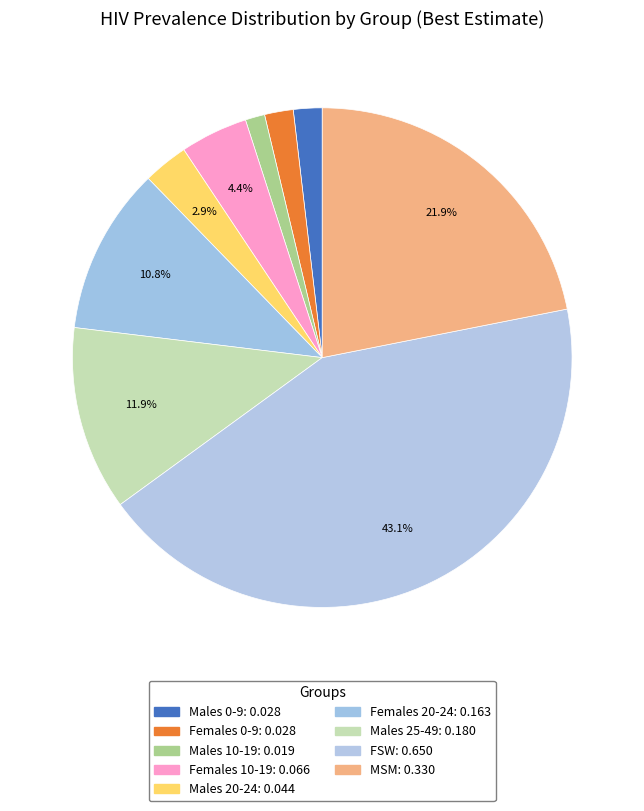

To the nearest percent, what portion does Females 0-9 represent?

2%